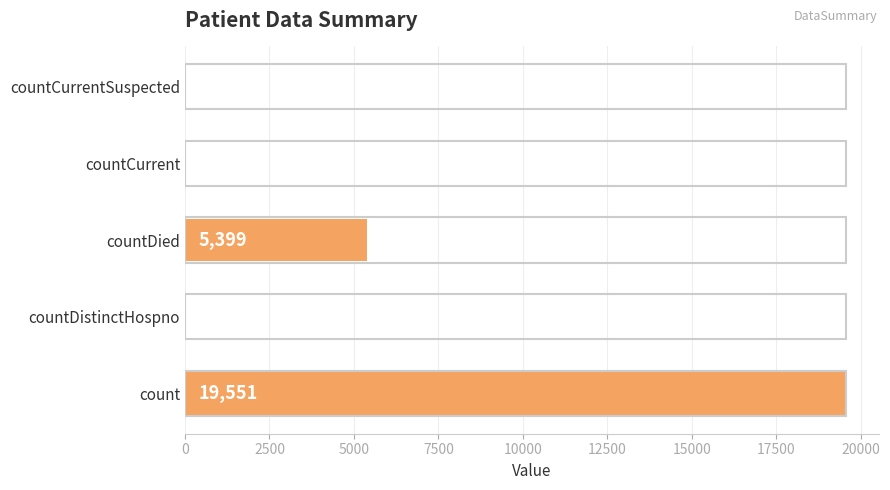

What is the change in value from count to countDied?

-14152